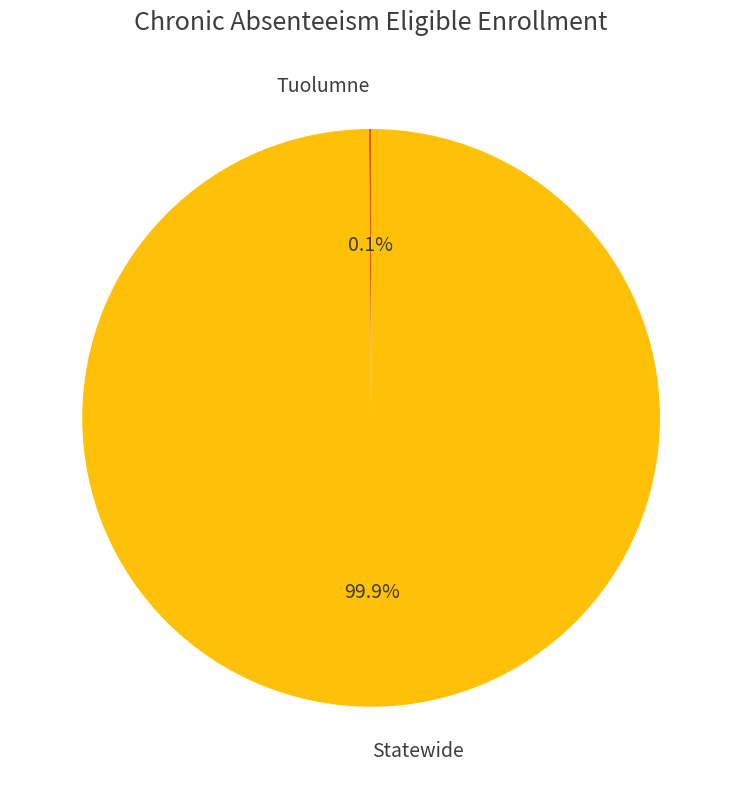

What percentage is NOT represented by Statewide?

0.1%